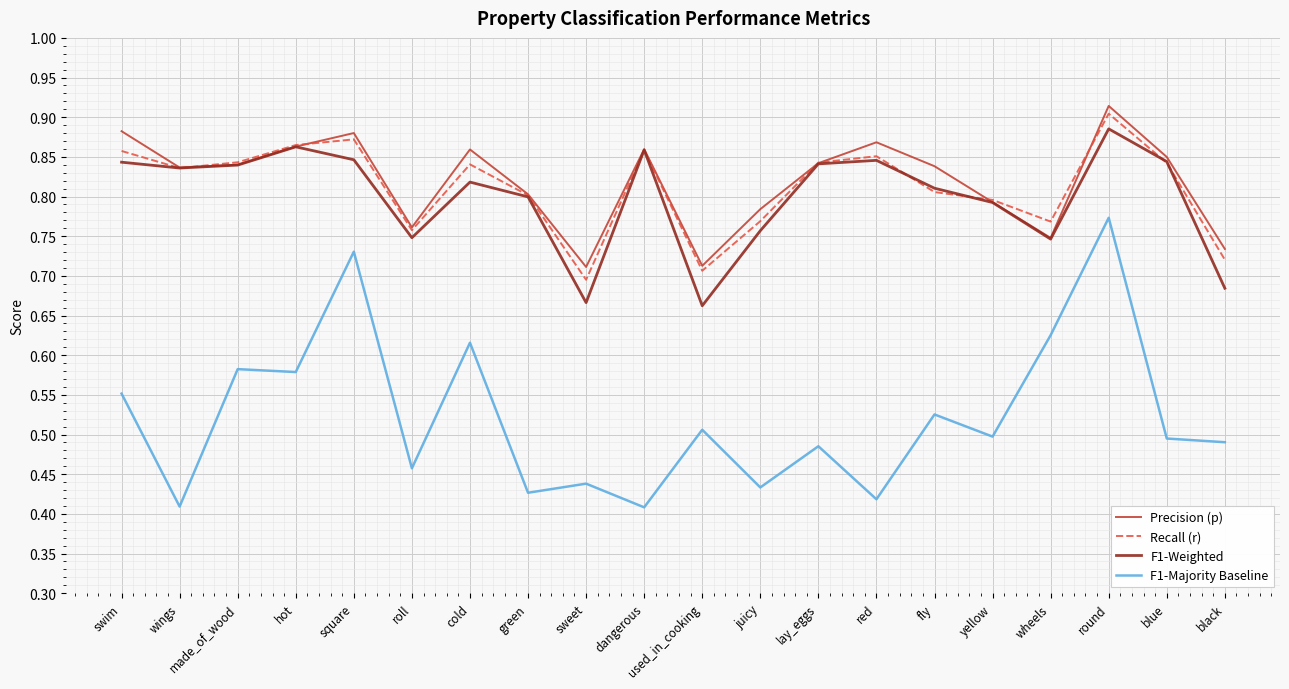

What are all the series names shown in the legend?

Precision (p), Recall (r), F1-Weighted, F1-Majority Baseline